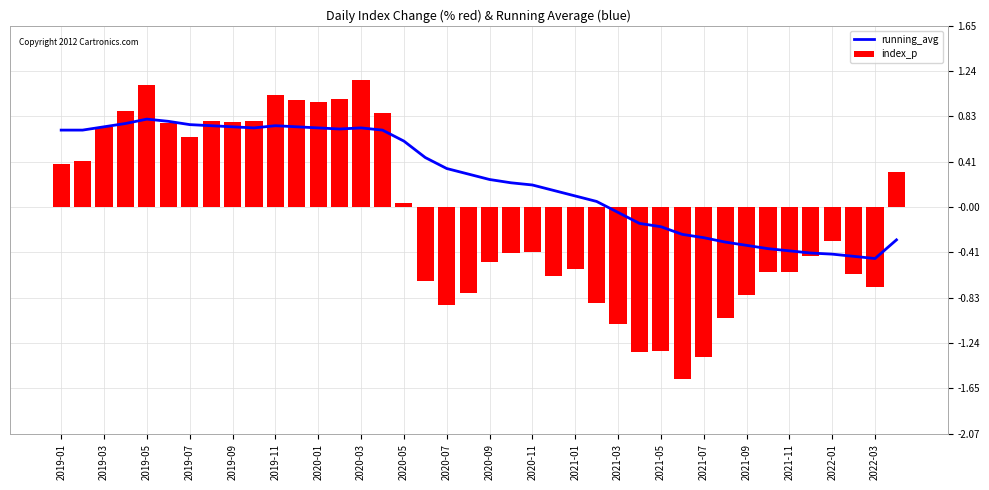

At how many categories does at least one series exceed 0?

27